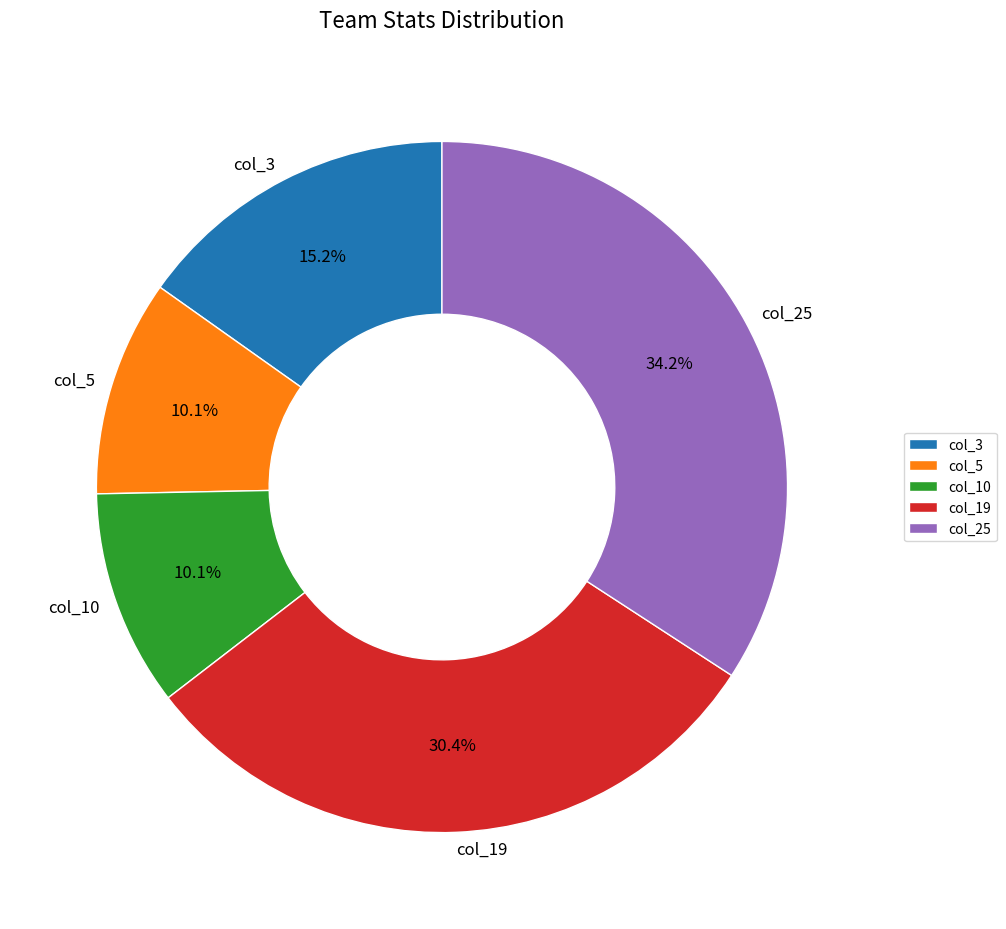

Between col_10 and col_19, which is larger?

col_19